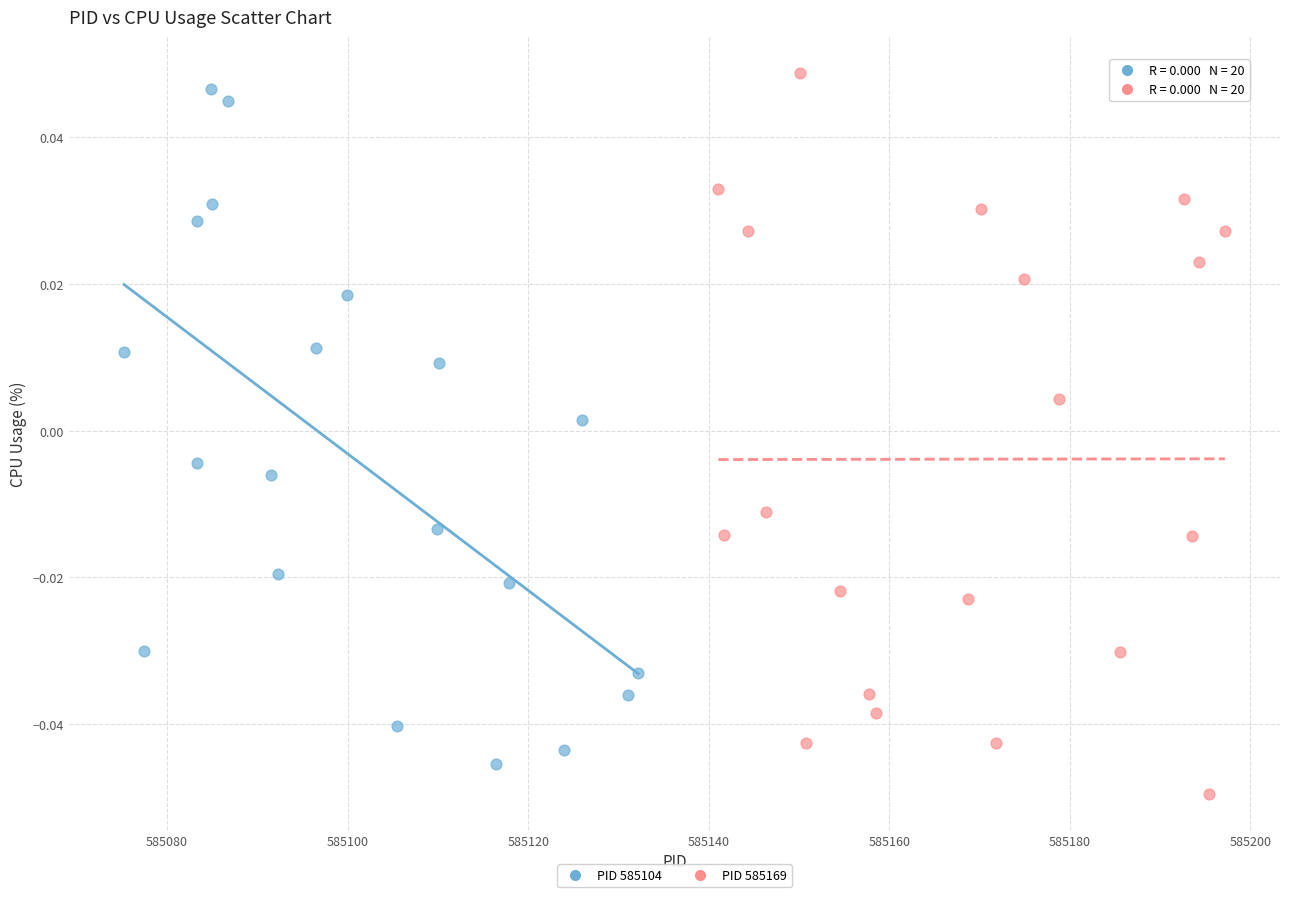

What are all the series names shown in the legend?

PID 585104, PID 585169